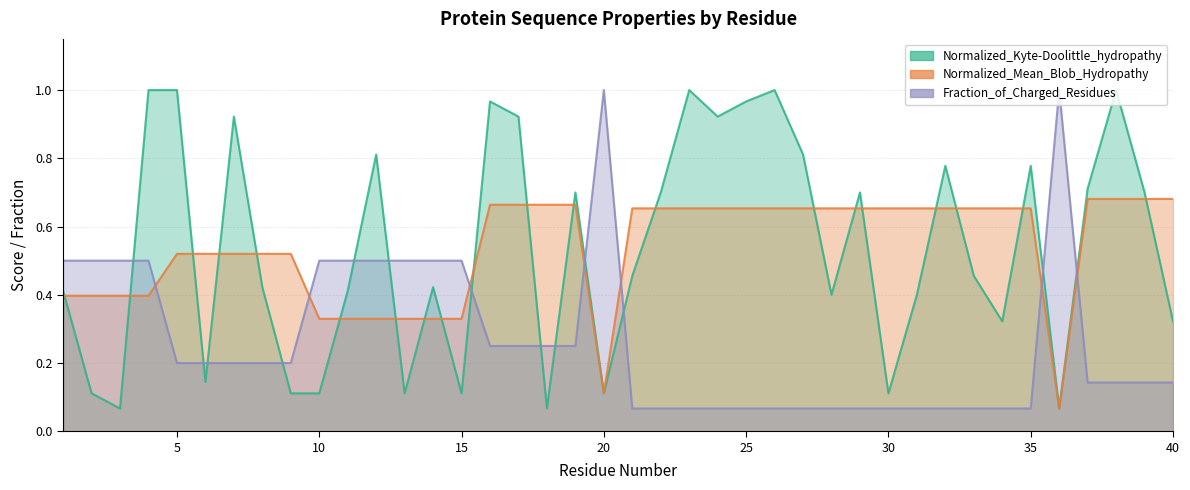

How many times do Normalized_Kyte-Doolittle_hydropathy and Normalized_Mean_Blob_Hydropathy cross each other?

20